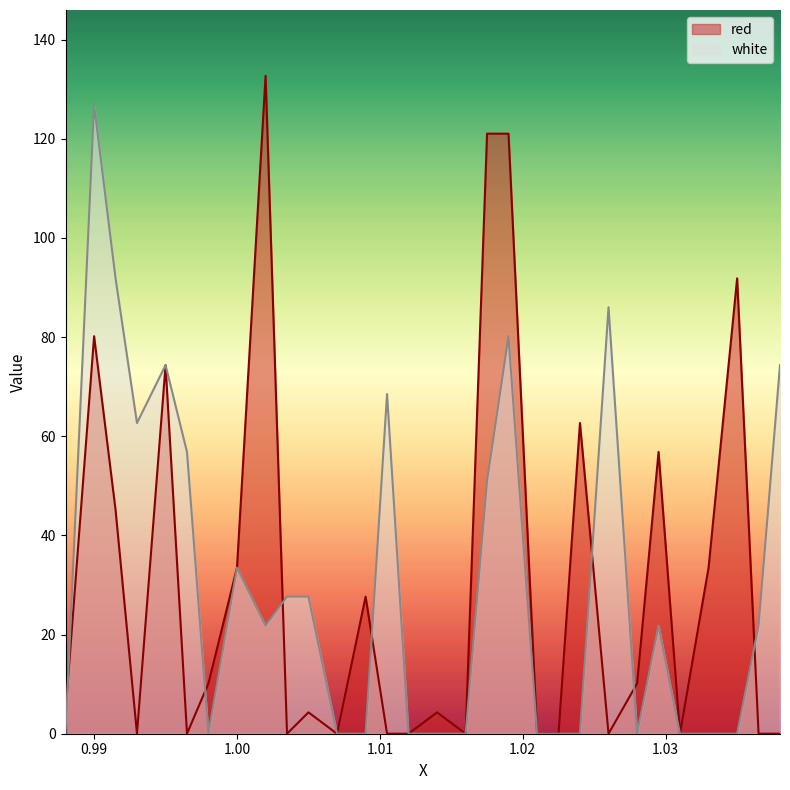

What is the sum of the red values at 1.035 and 1.012?

91.8